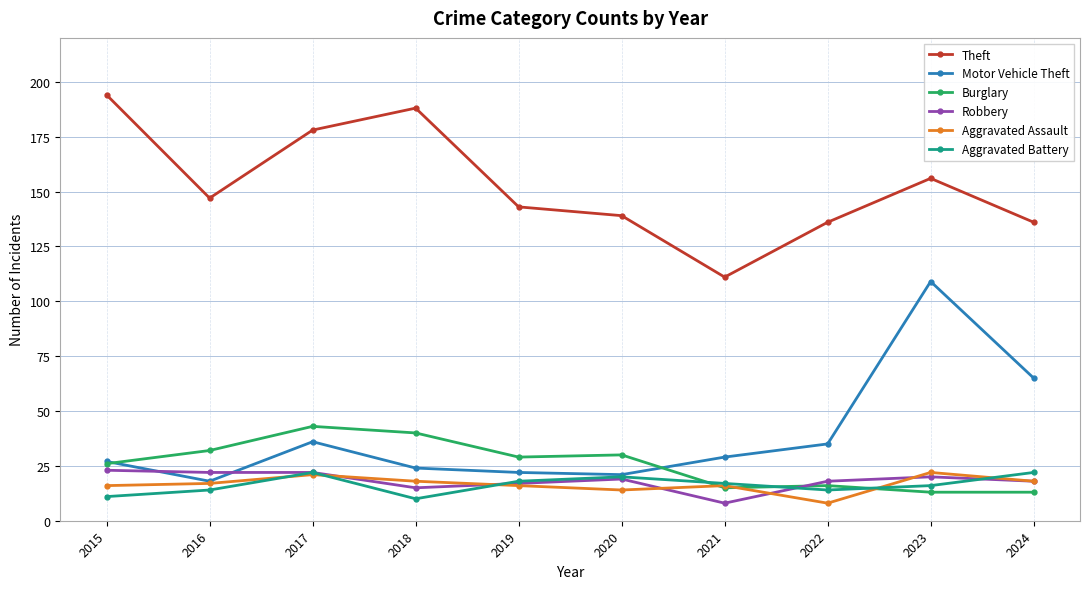

Is the value of Aggravated Battery at 2021 greater than the value of Robbery at 2015?

No